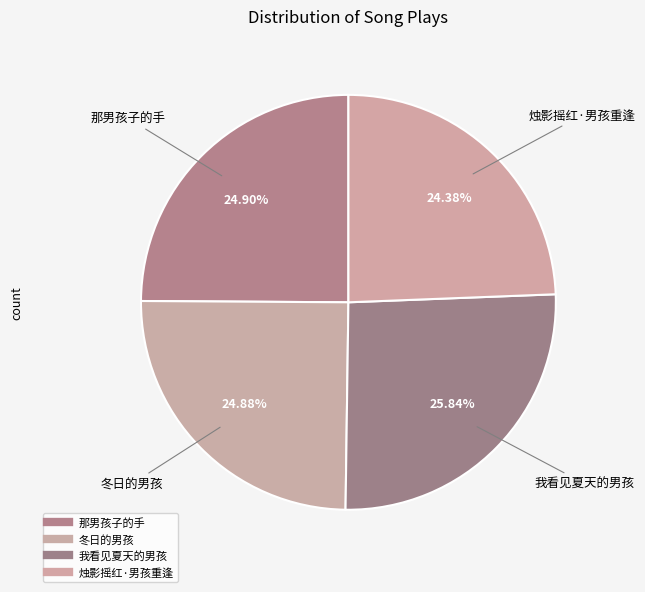

To the nearest percent, what portion does 我看见夏天的男孩 represent?

26%